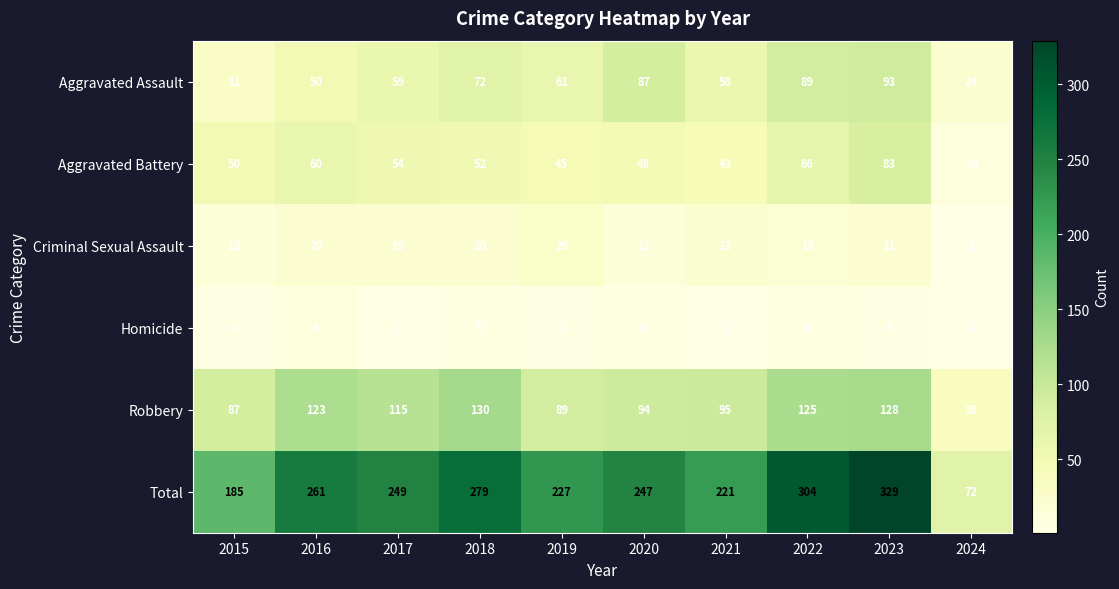

At which category is the sum across all series the highest?

2023